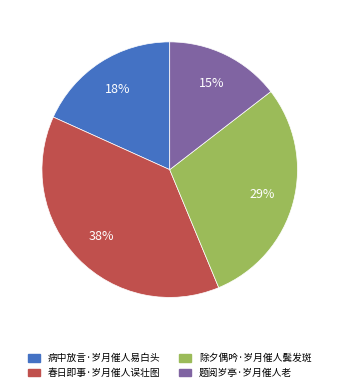

Does any single category account for the majority?

No